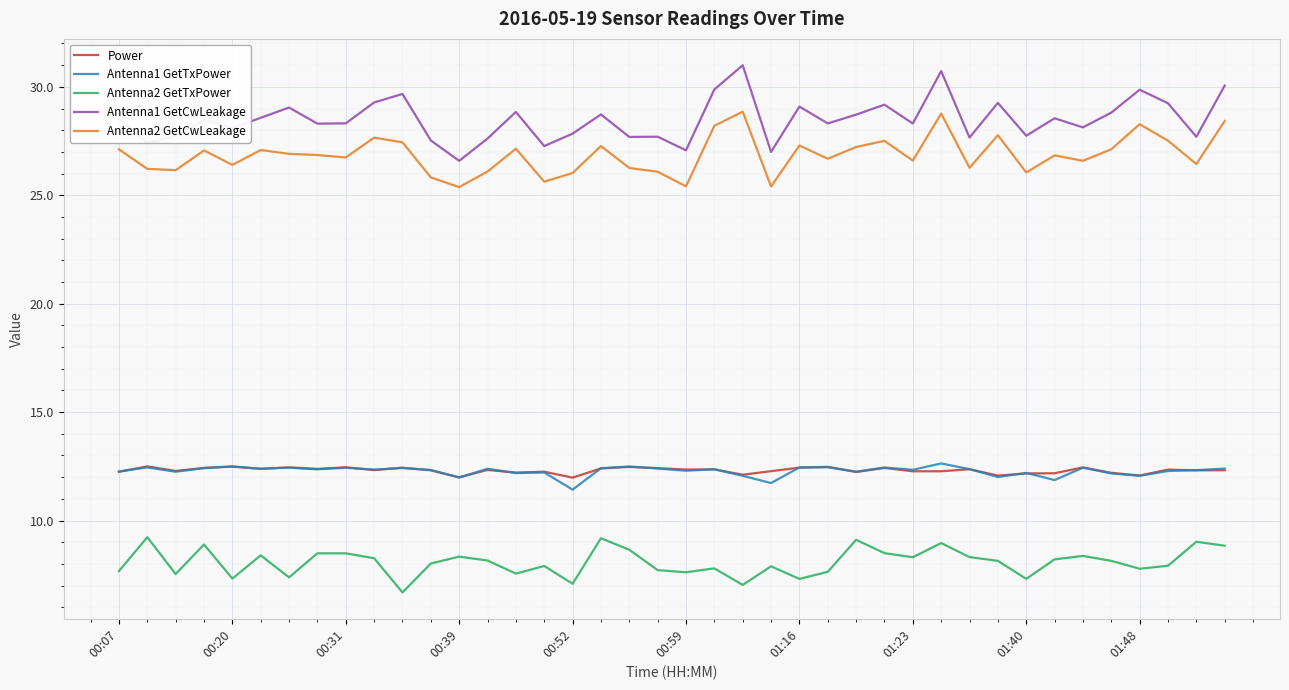

What is the minimum value shown in the chart?

6.7